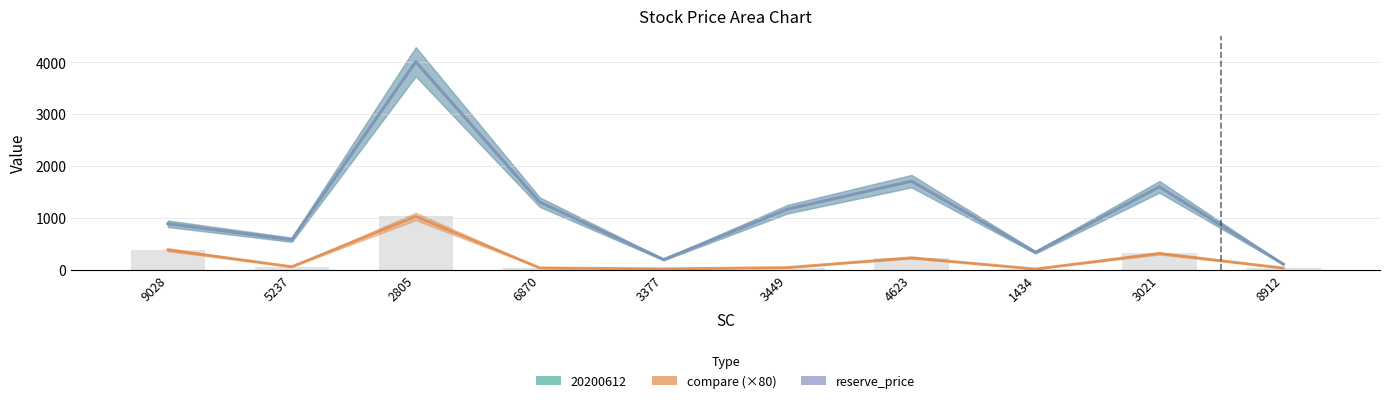

List the series in order of their peak value, lowest first.

compare, 20200612, reserve_price